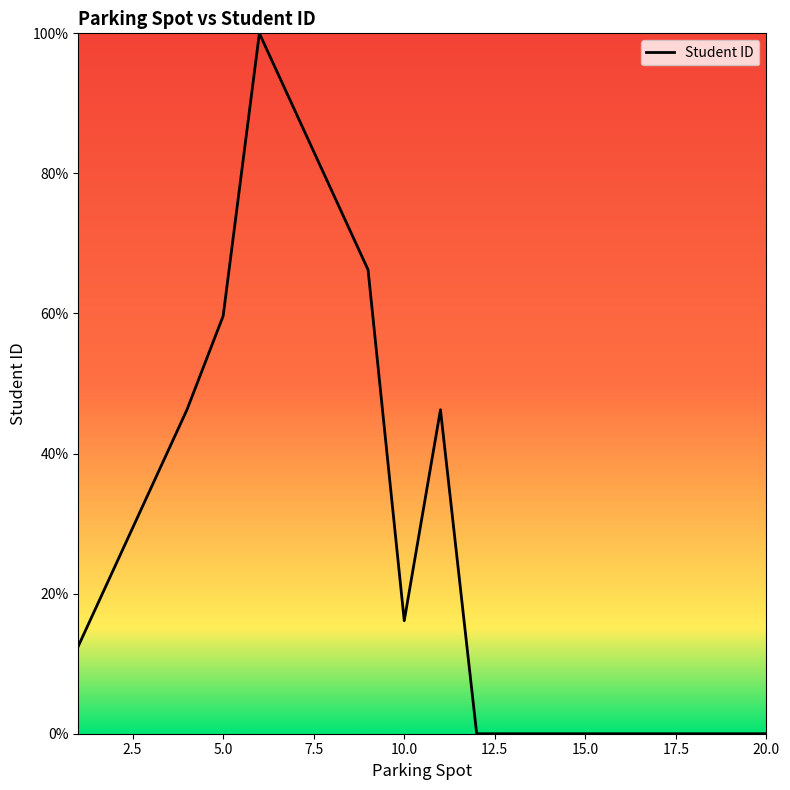

What is the difference between the maximum and minimum values?

100.0